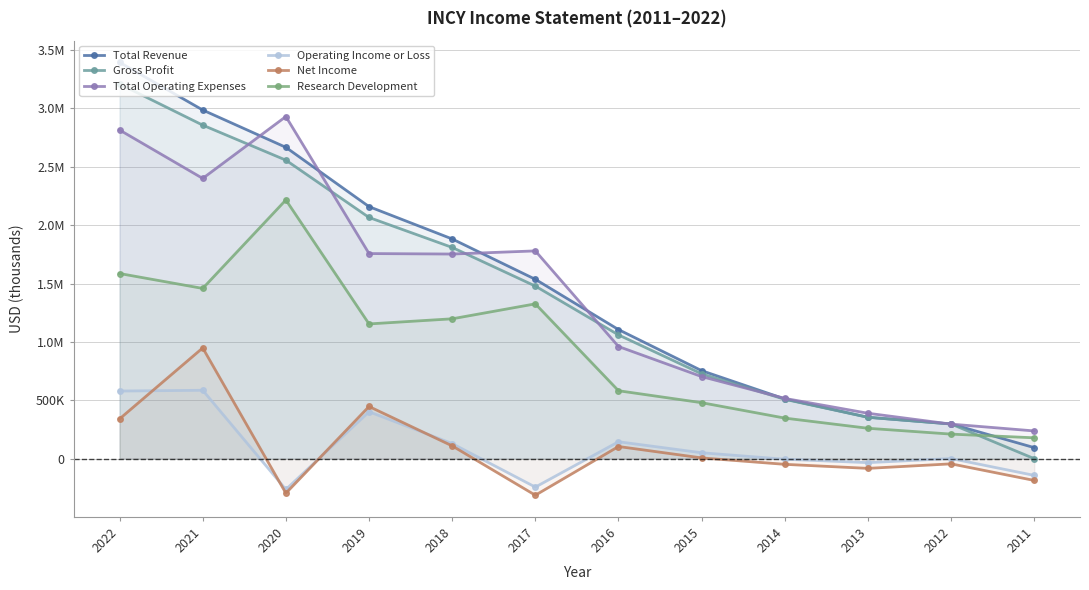

Count the number of categories in the chart.

12